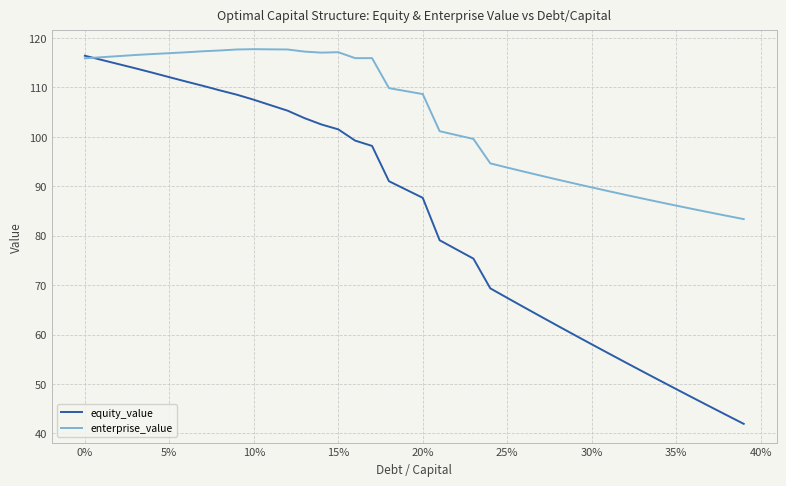

Which series has the largest range (max minus min)?

equity_value